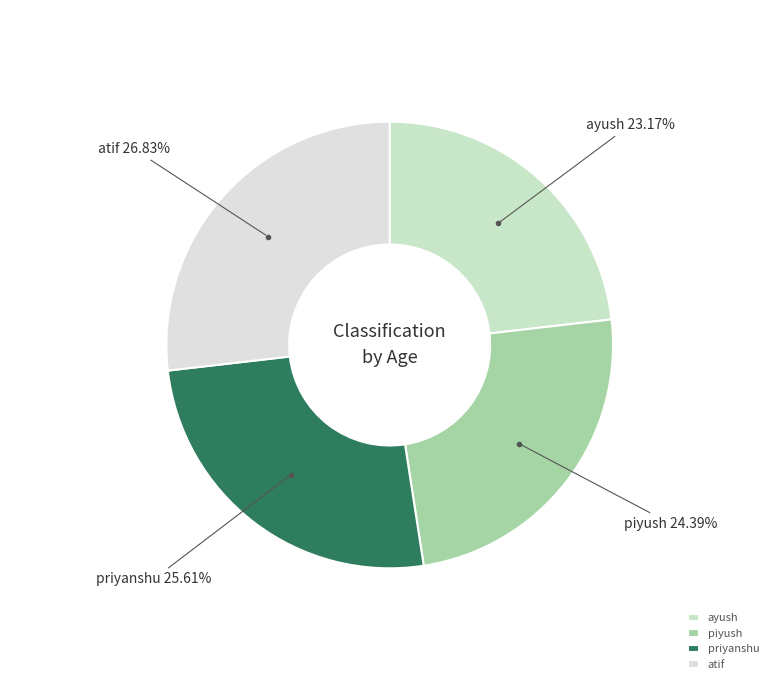

Which category has the smallest portion of the pie?

ayush